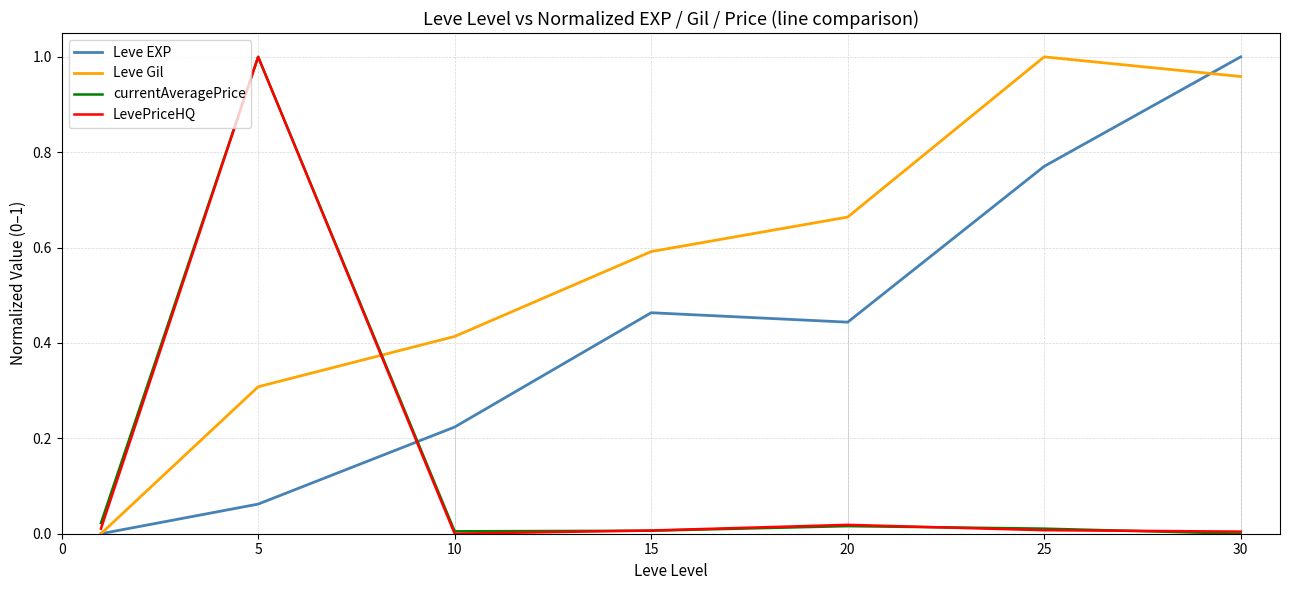

What are all the series names shown in the legend?

Leve EXP, Leve Gil, currentAveragePrice, LevePriceHQ